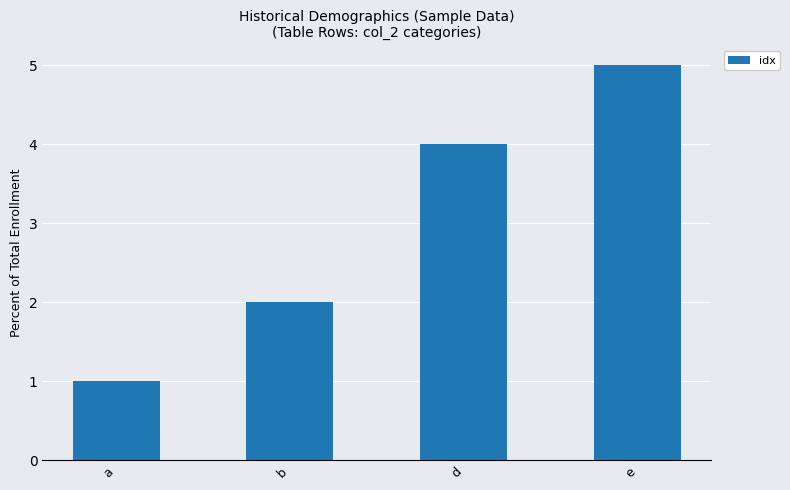

True or false: the data shows 6 at d.

False